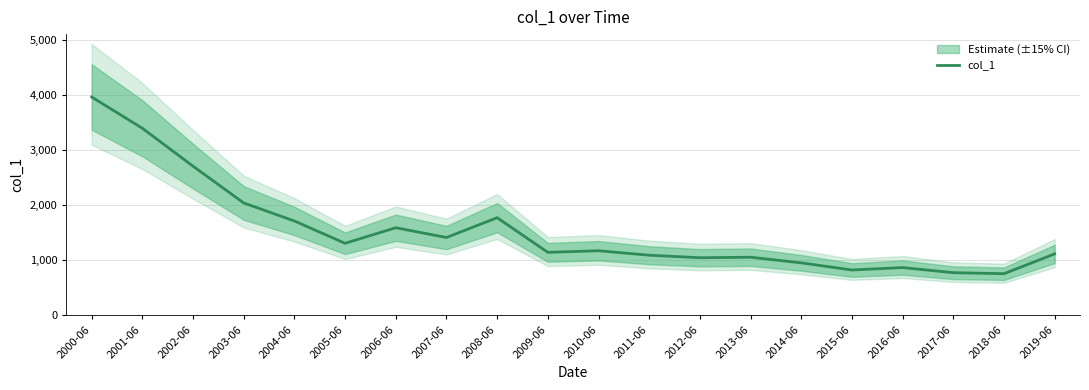

How many points are lower than both their immediate neighbors (excluding endpoints)?

6